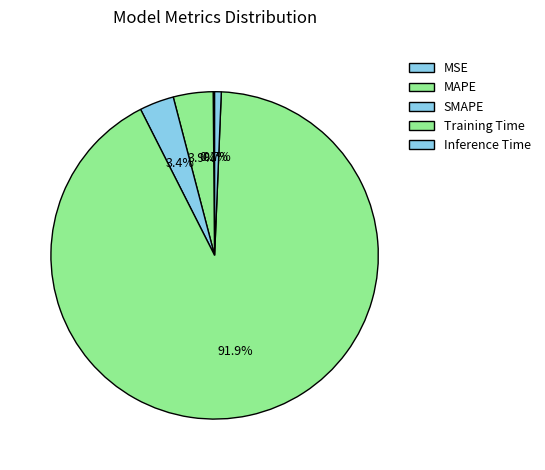

Is it true that Training Time is 92% of the pie?

True